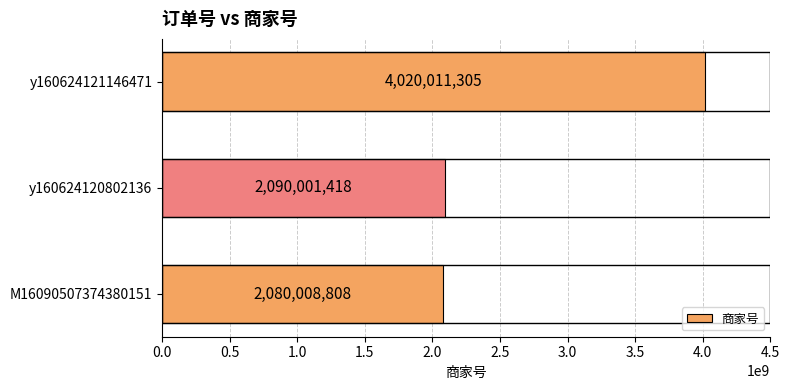

The value at M16090507374380151 is 2860314513. True or false?

False